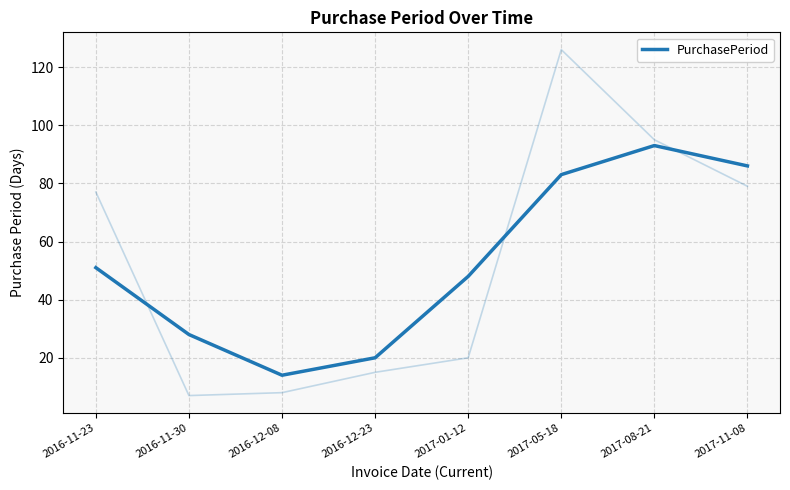

What is the smallest value displayed?

14